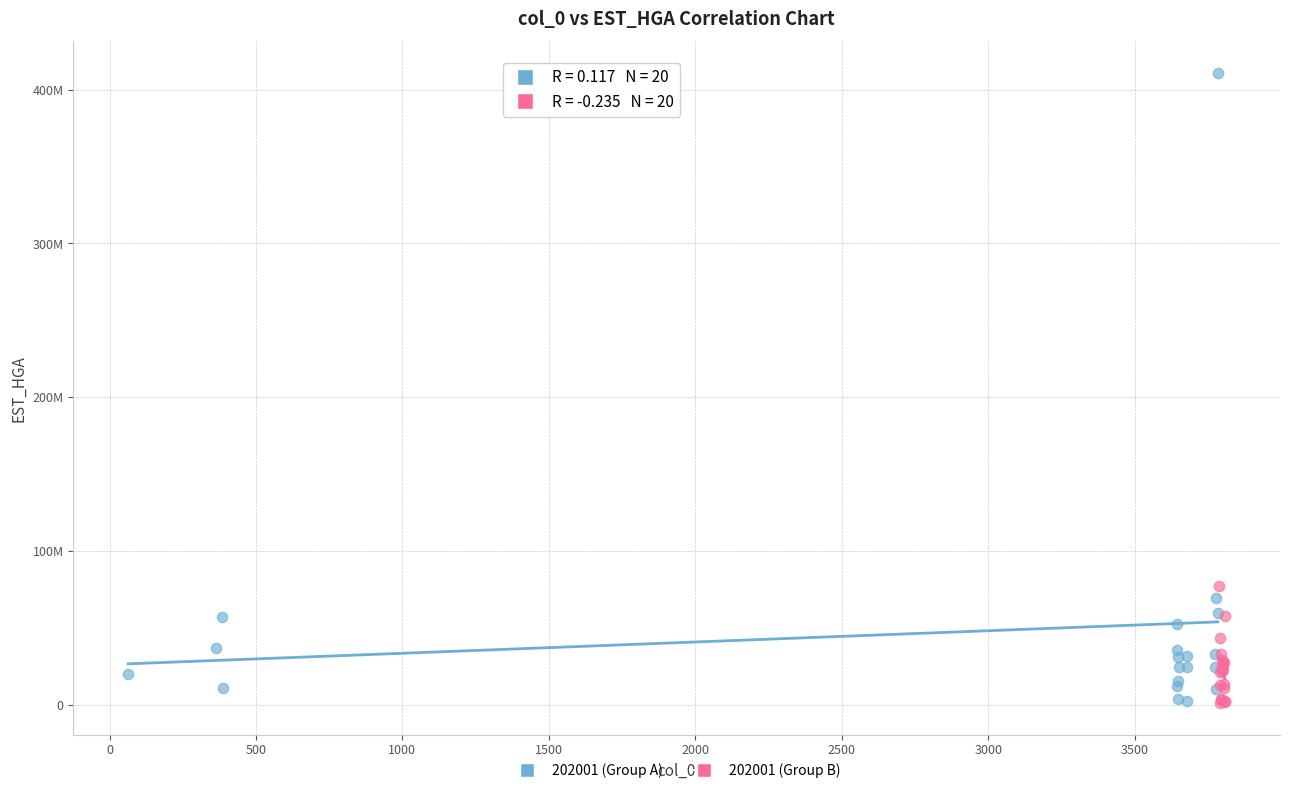

What are all the series names shown in the legend?

202001 (Group A), 202001 (Group B)